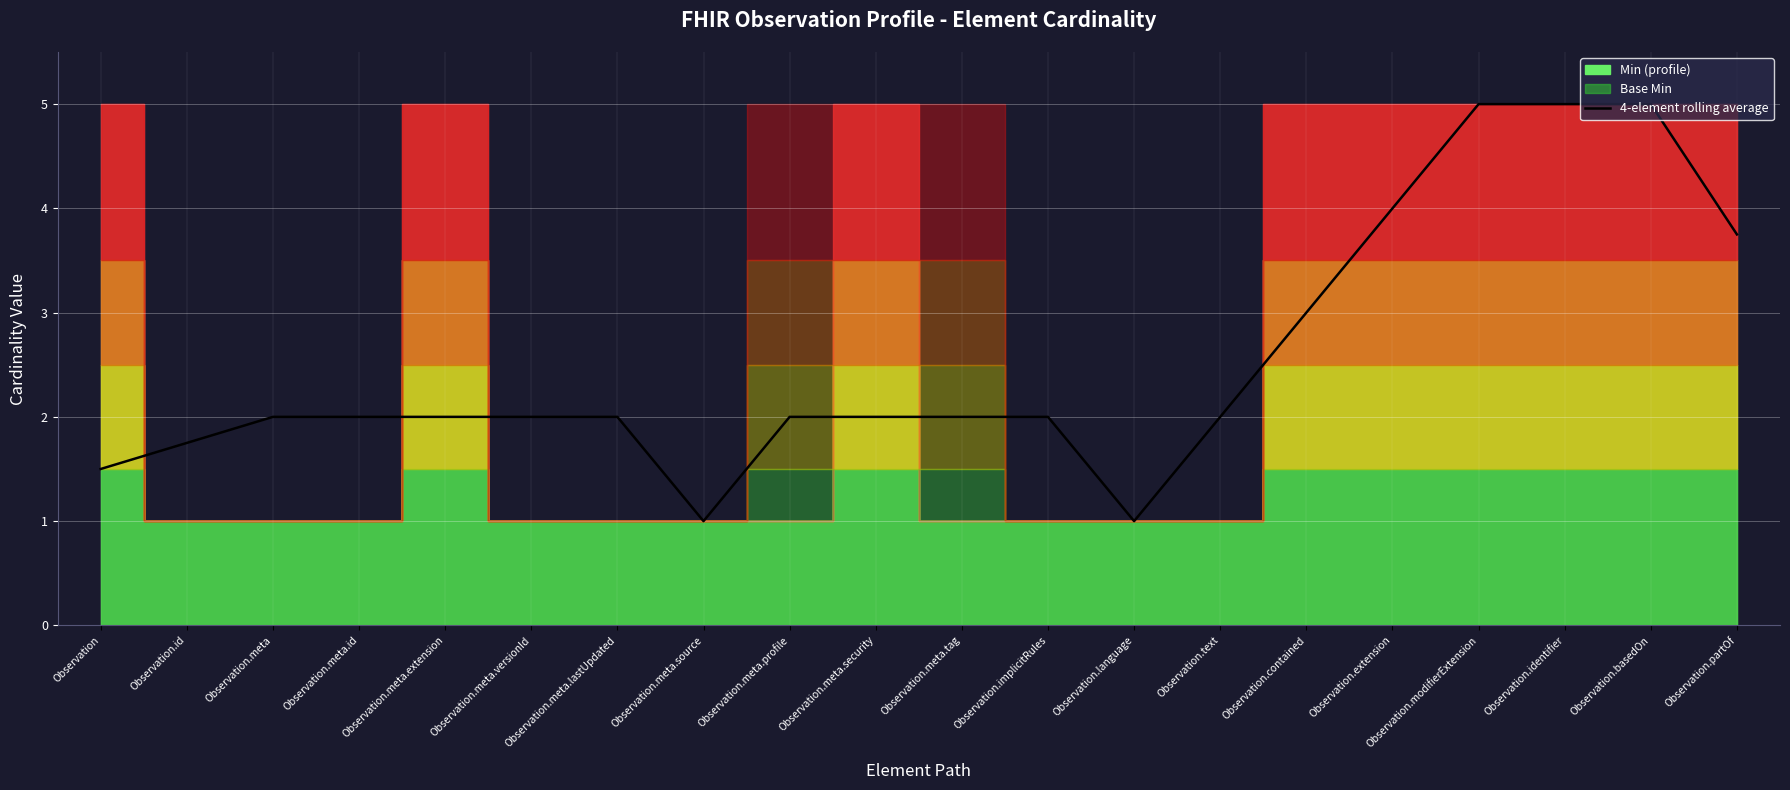

True or false: there are more than 1 points higher than both neighbors.

False